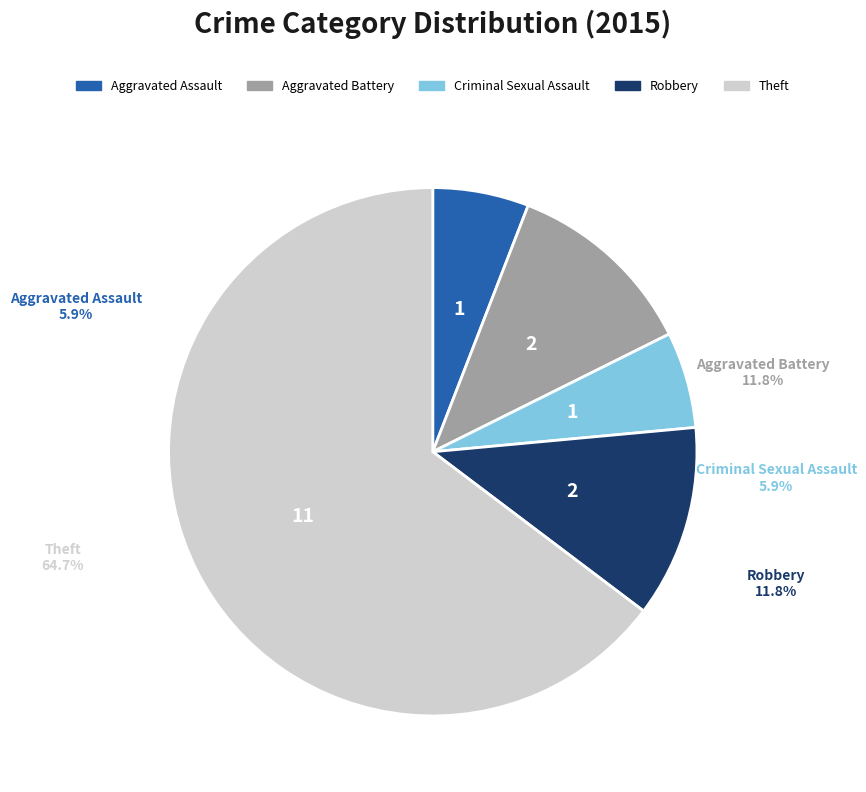

What is the total percentage of Criminal Sexual Assault and Robbery?

17.6%